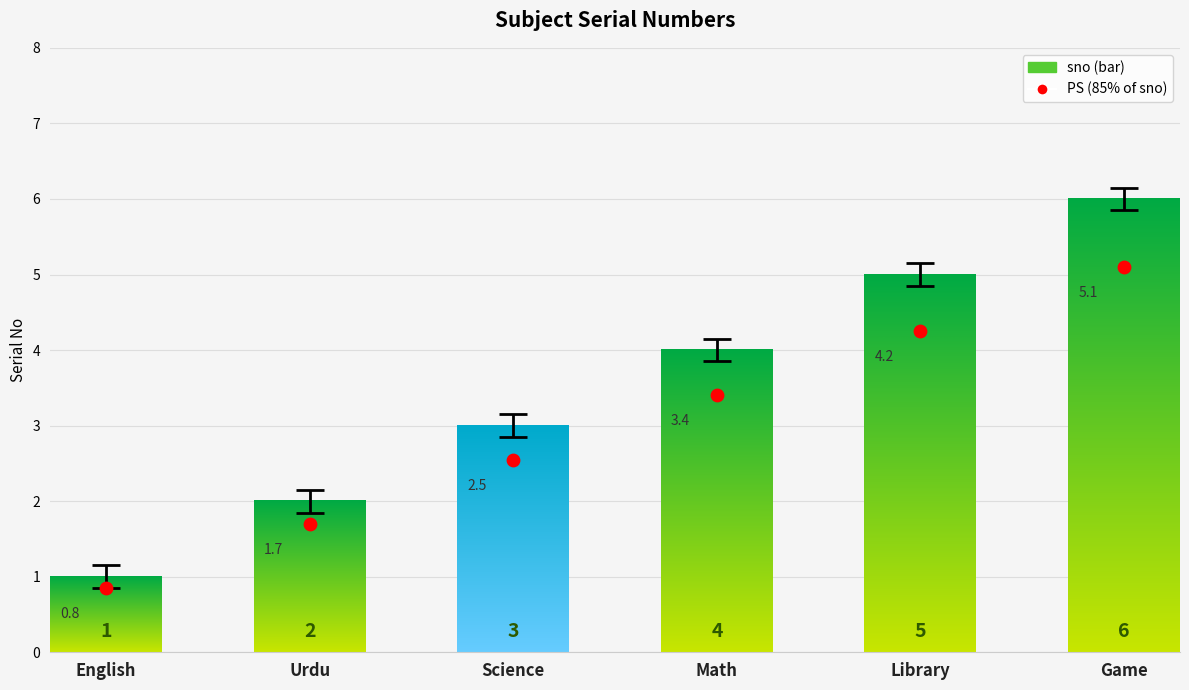

What is the change in value from English to Game?

+4.2